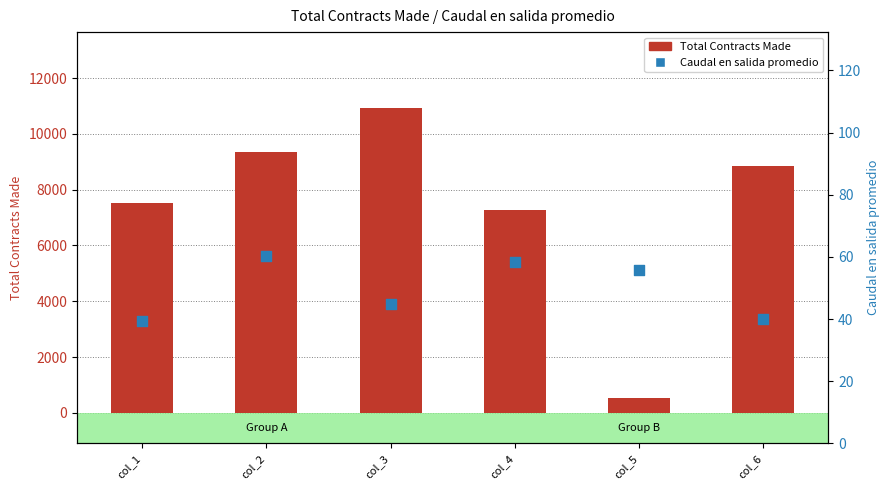

At which category is the sum across all series the highest?

col_3